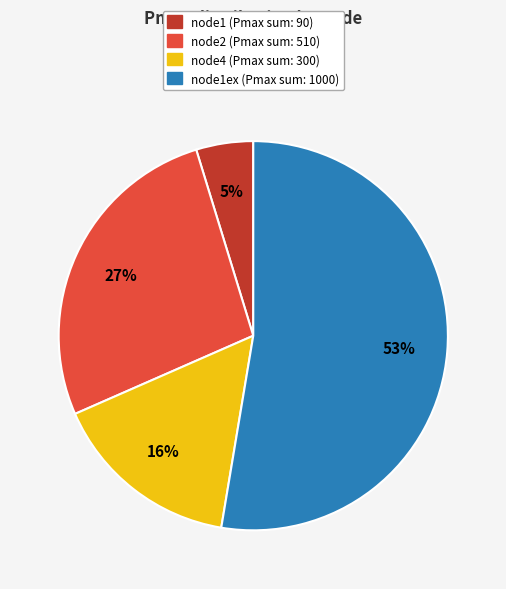

Is there a majority slice in this chart?

Yes